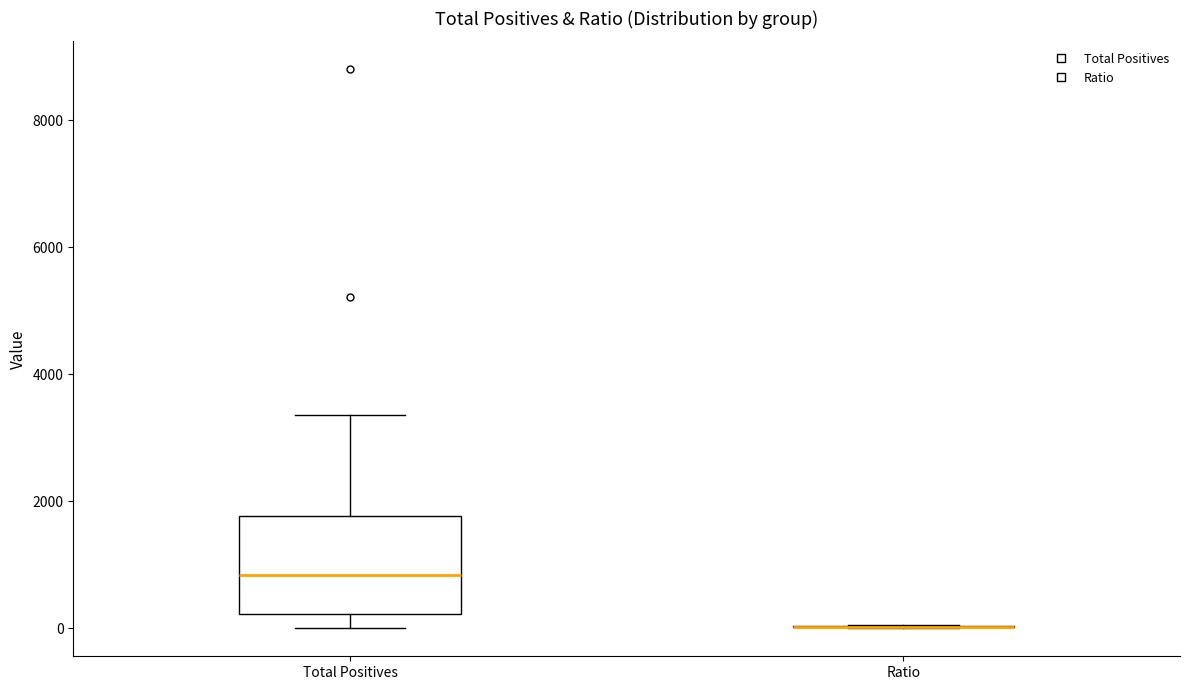

Where is the upper edge of the box for Total Positives on the y-axis? The values are not printed on the chart, so give them approximately, as read against the axis.

1800